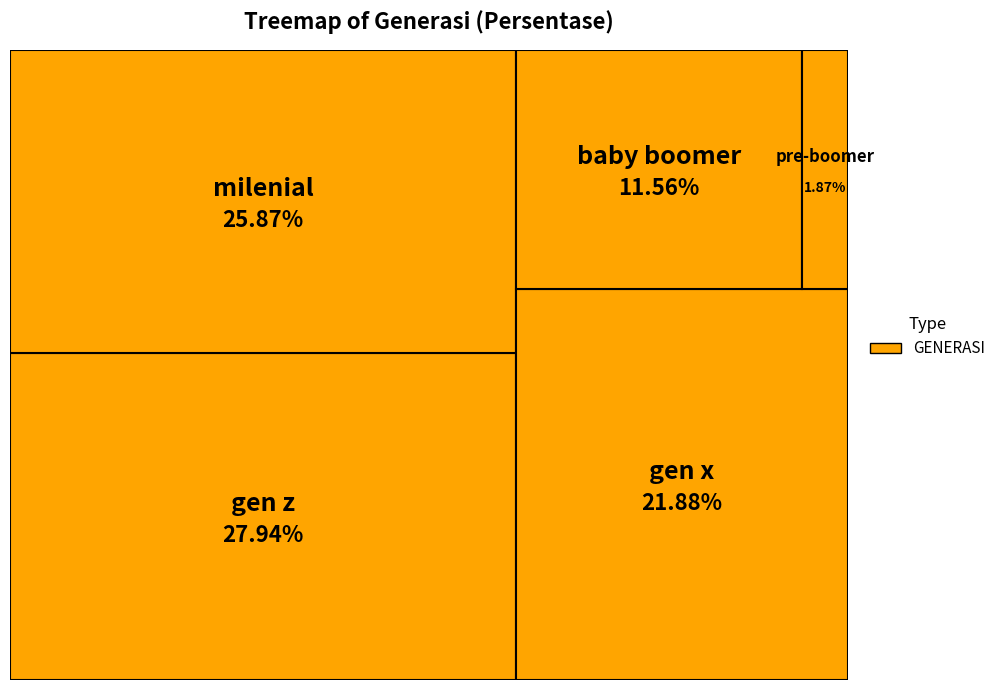

To the nearest percent, what is the average slice percentage?

20%